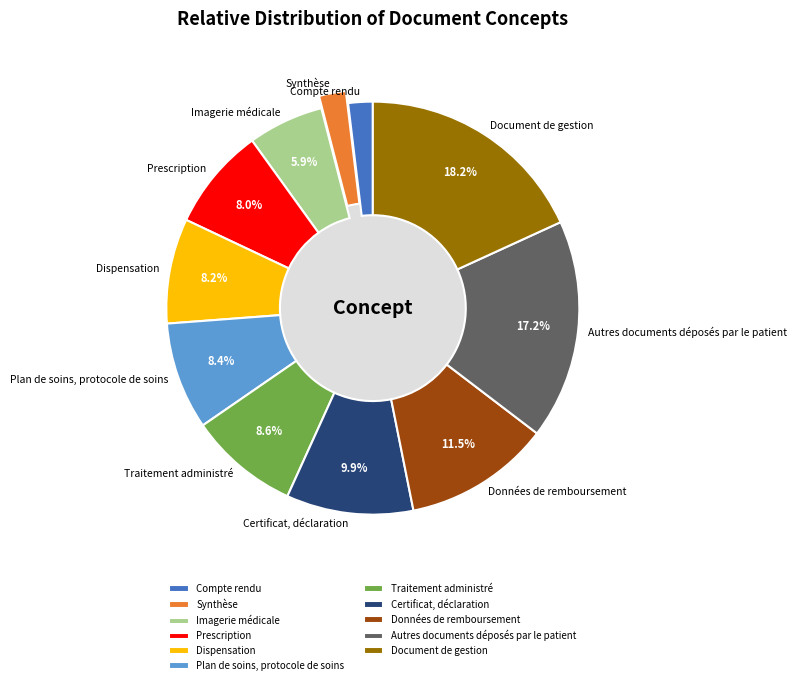

Is it true that Données de remboursement is 3% of the pie?

False